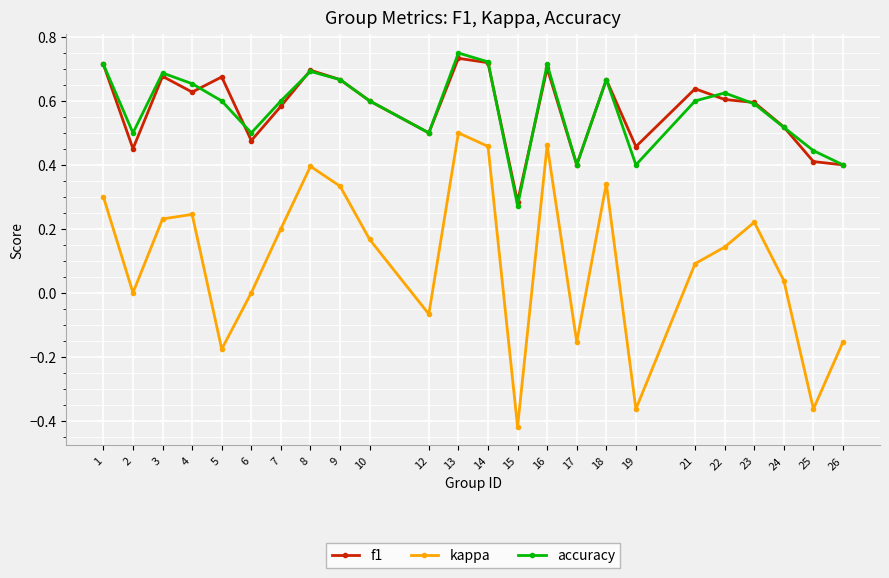

True or false: accuracy has a value of 0.2 at 10.

False